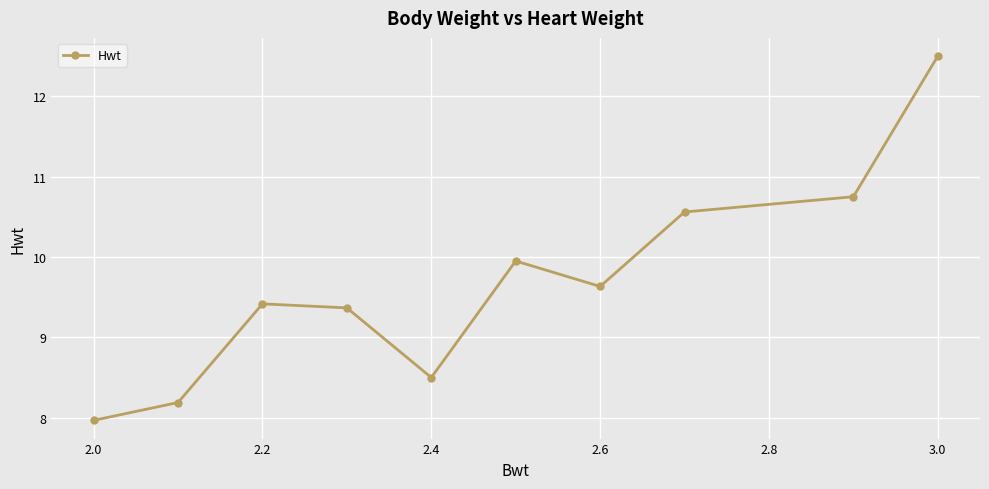

What is the difference between the maximum and minimum values?

4.5